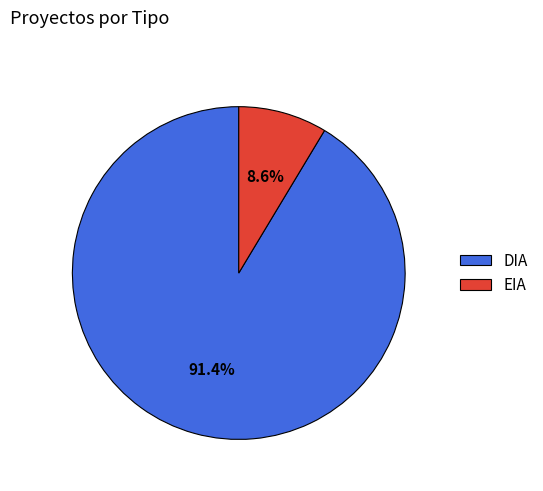

What is the largest slice in the pie chart?

DIA